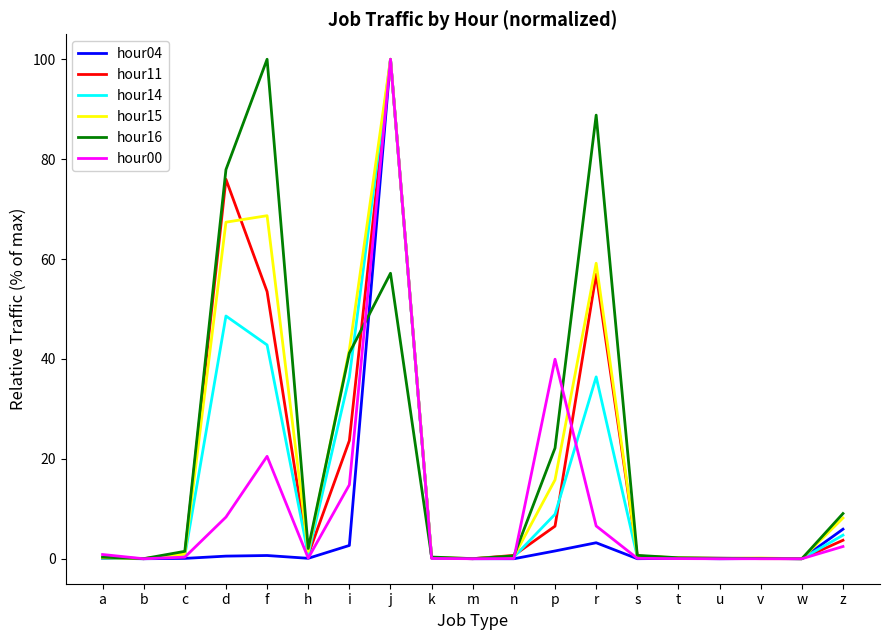

At which label is hour04 closest to 50?

z